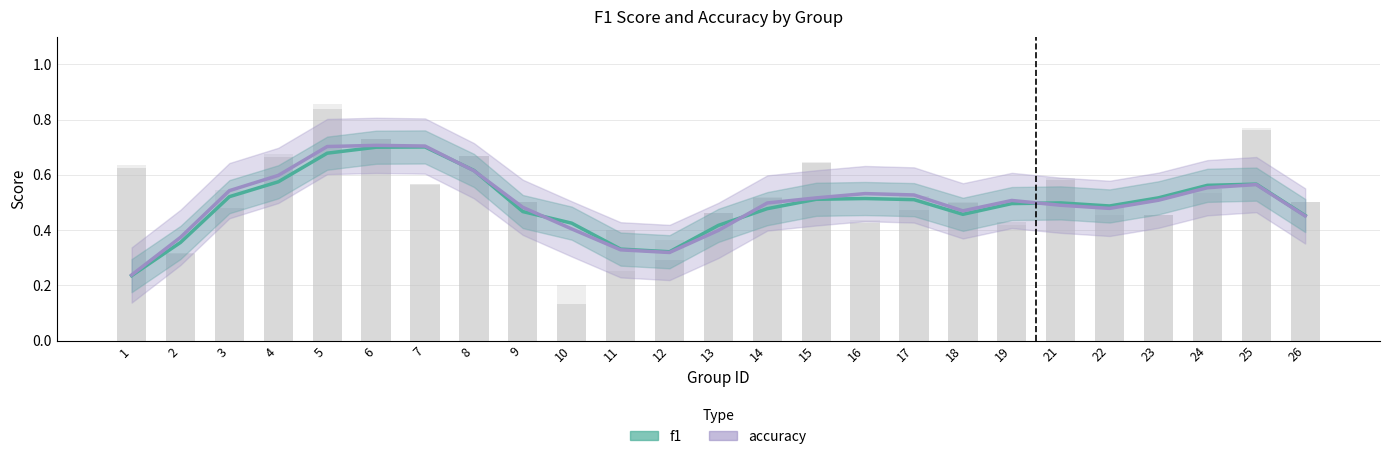

Count the f1 values in the range 0 to 1.

25